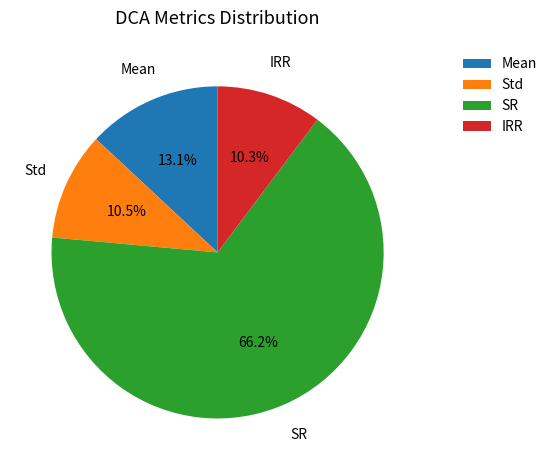

Which category has the biggest portion of the pie?

SR